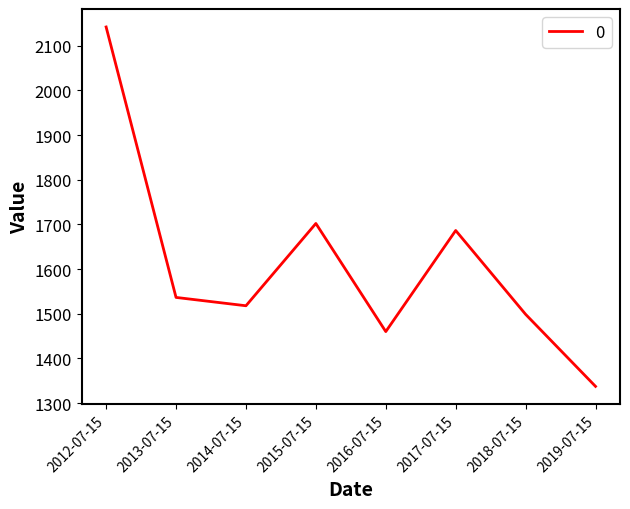

At which label does the data first exceed 1536?

2012-07-15